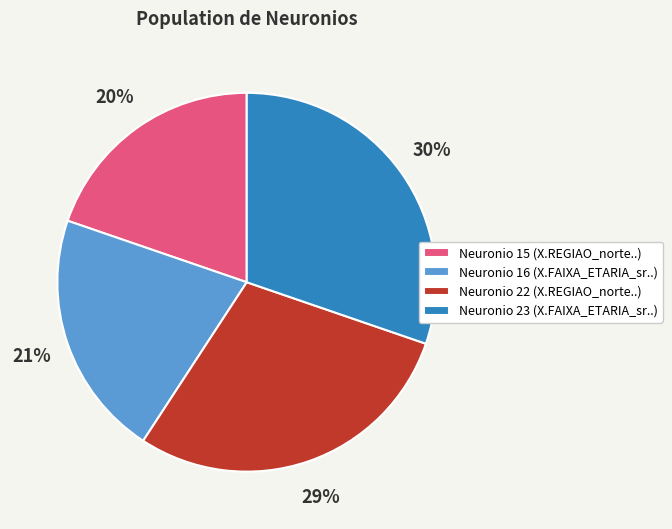

Between Neuronio 15 (X.REGIAO_norte..) and Neuronio 23 (X.FAIXA_ETARIA_sr..), which is larger?

Neuronio 23 (X.FAIXA_ETARIA_sr..)